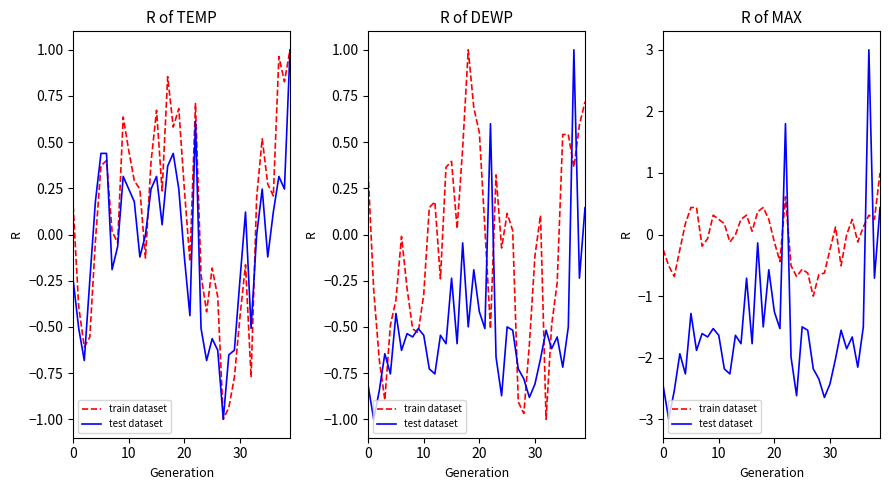

How many values in test dataset are below zero?

37